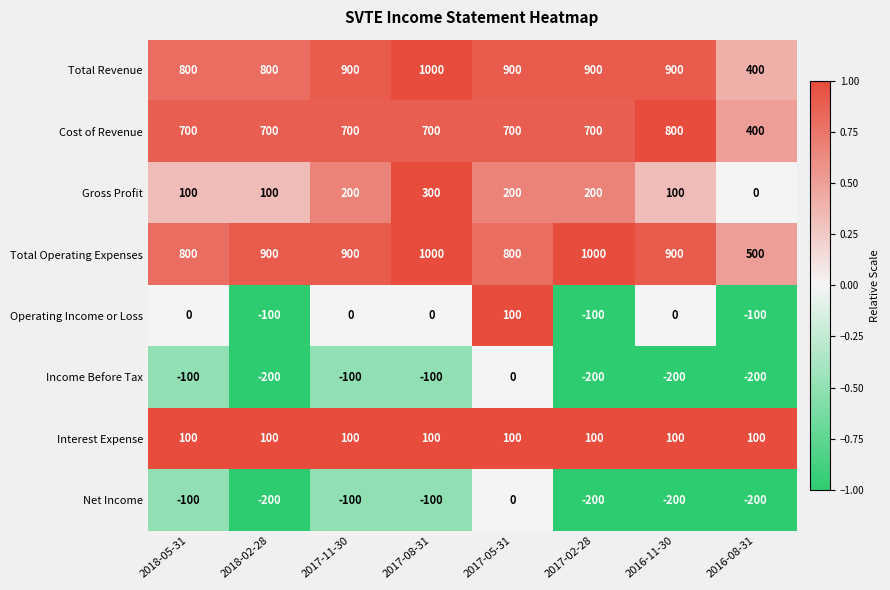

How many Total Operating Expenses values are between 800 and 1000?

7